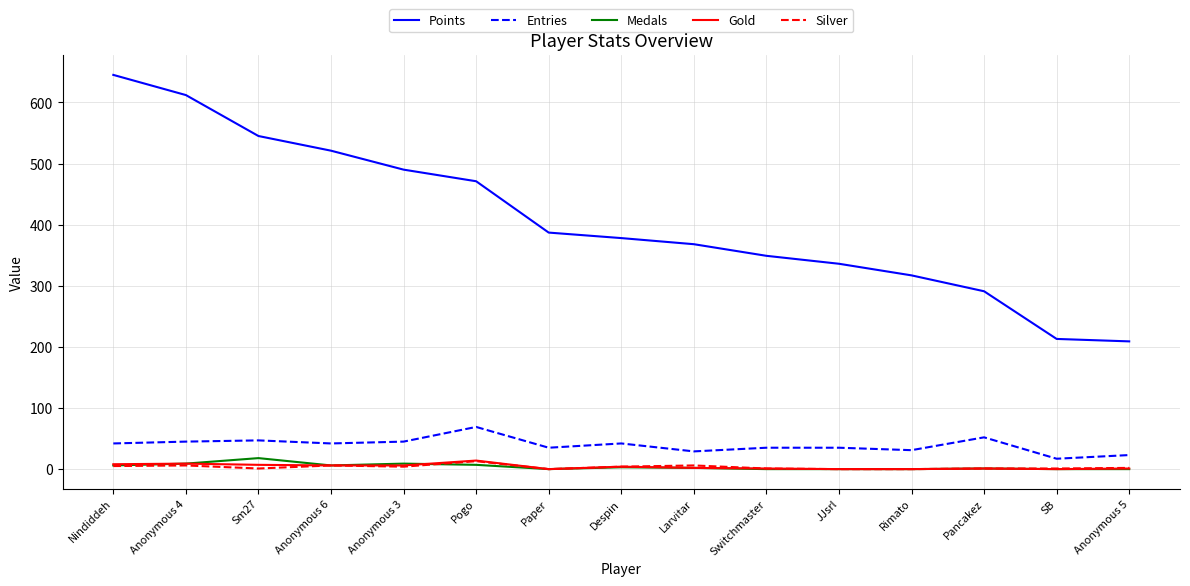

The value of Entries at Pancakez is 52. True or false?

True